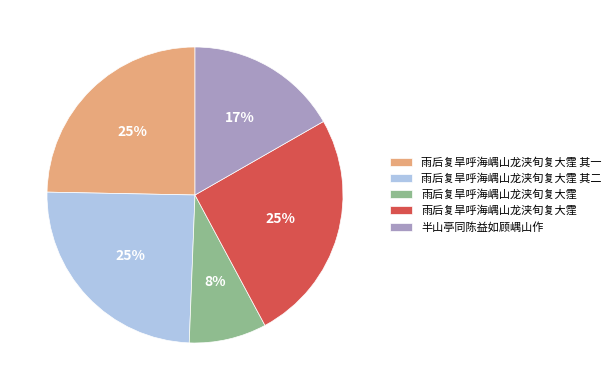

How many slices are in this pie chart?

5